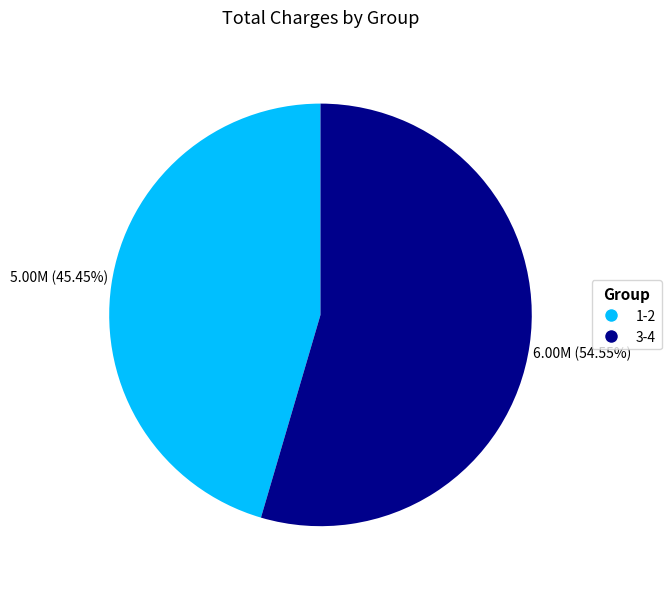

Is it true that 1-2 is 57% of the pie?

False